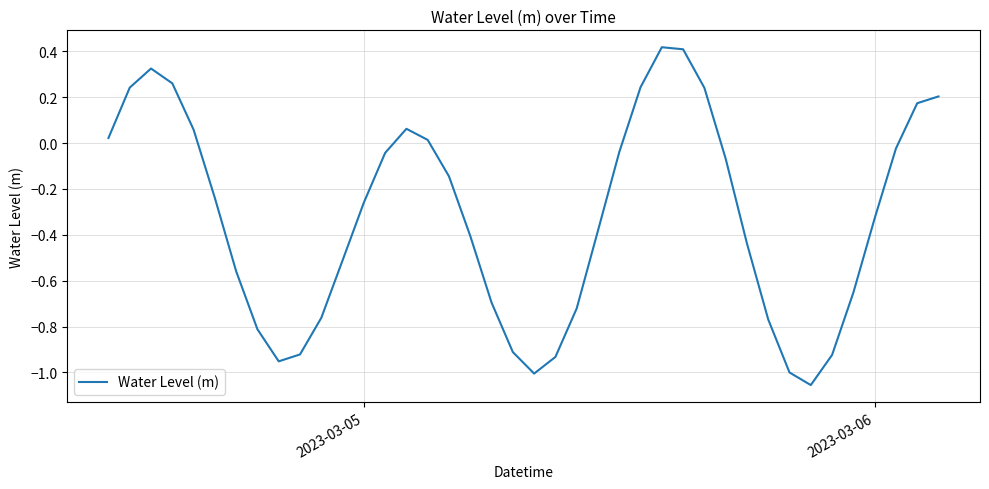

What is the difference between the maximum and minimum values?

1.5